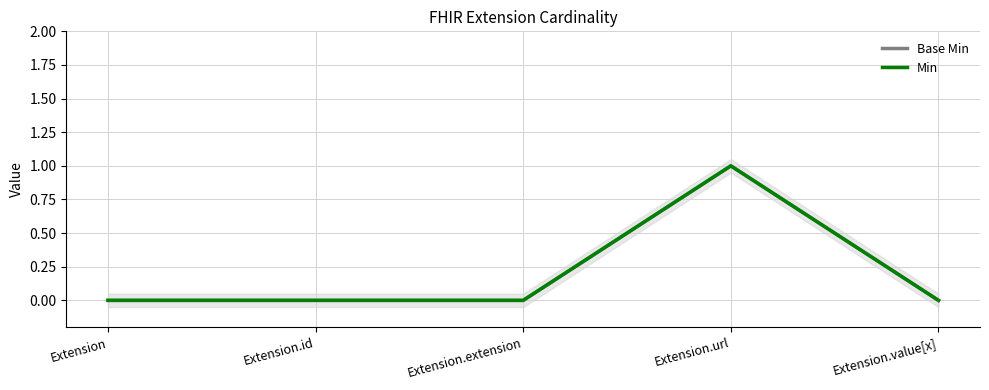

Does the chart have visible grid lines?

Yes